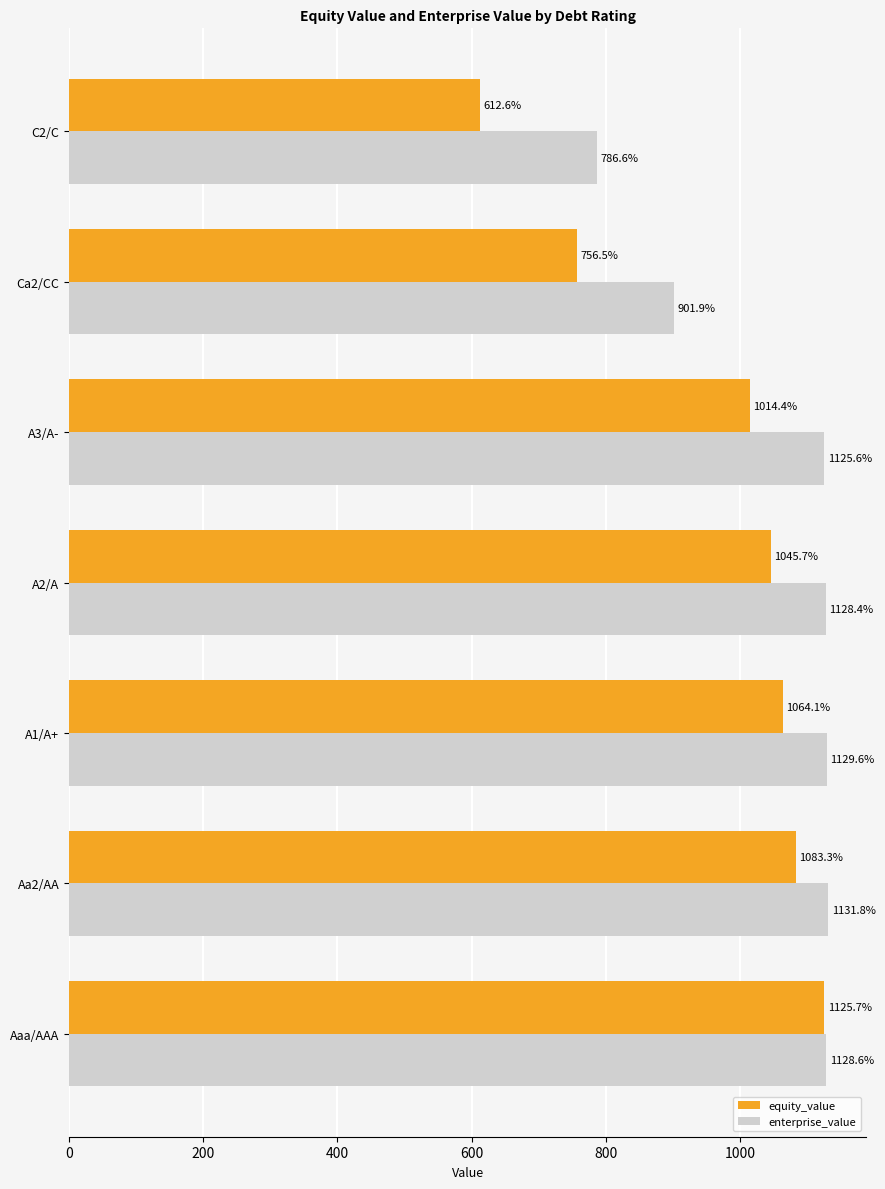

At which label is enterprise_value closest to 959?

Ca2/CC